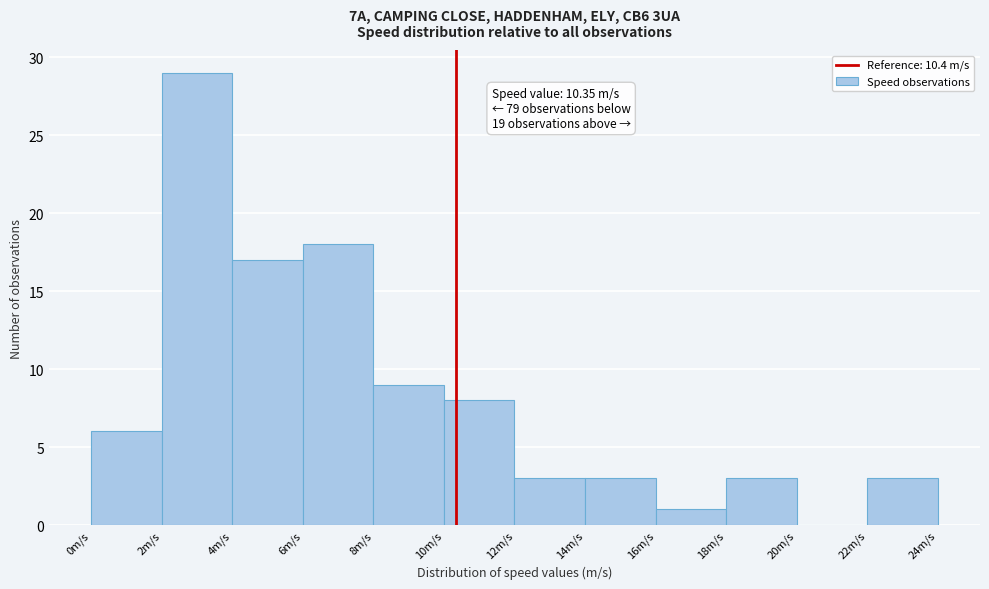

Over which range of the x-axis is the bar tallest?

2 to 4